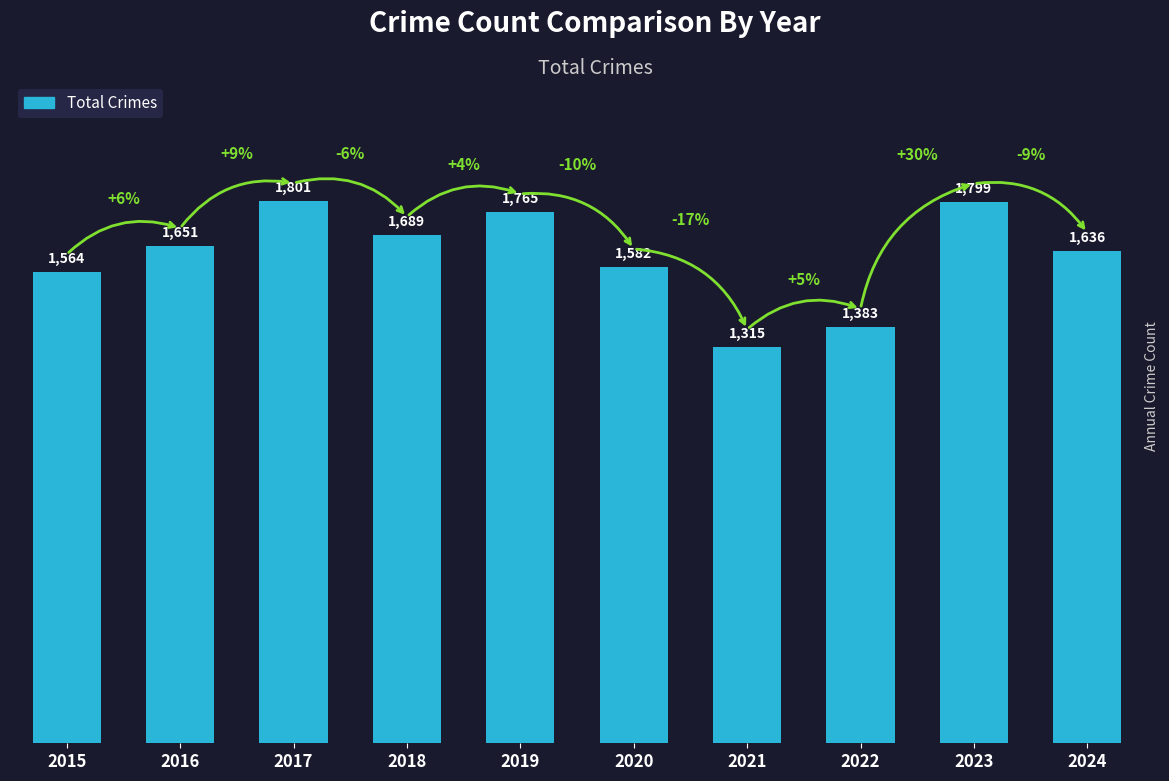

Reading left to right, extract all data points from this chart.

1564	1651	1801	1689	1765	1582	1315	1383	1799	1636